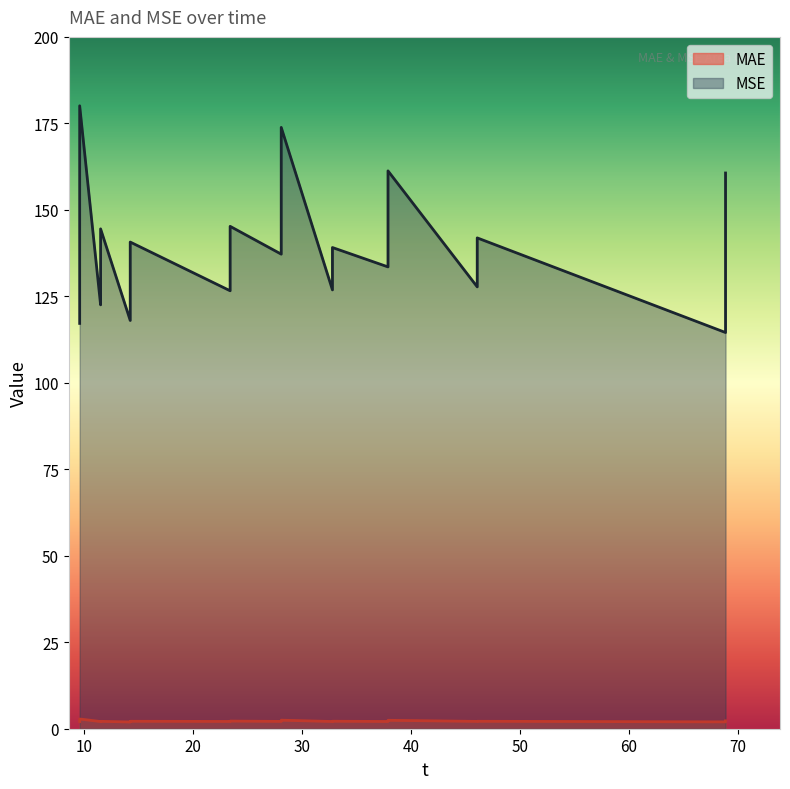

Which series has the largest range (max minus min)?

MSE